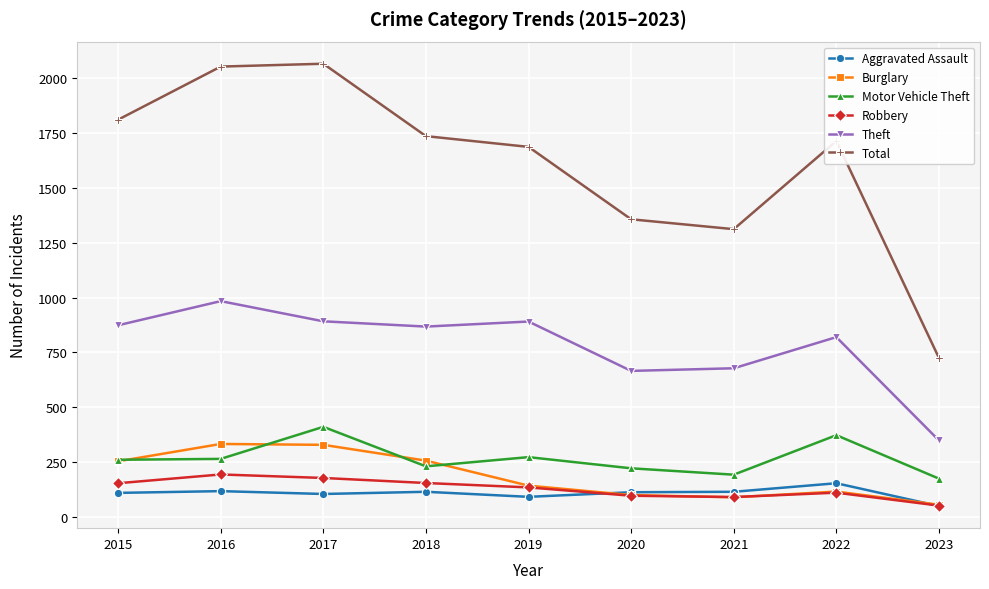

True or false: Motor Vehicle Theft has a value of 273 at 2019.

True